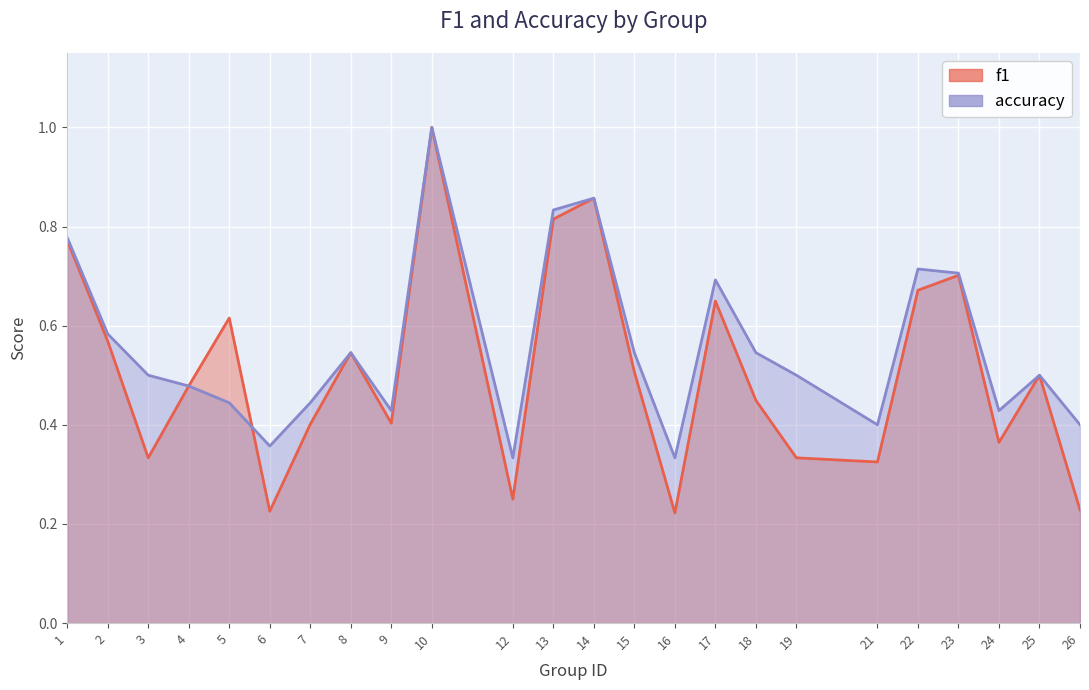

How many lines are shown in the chart?

2